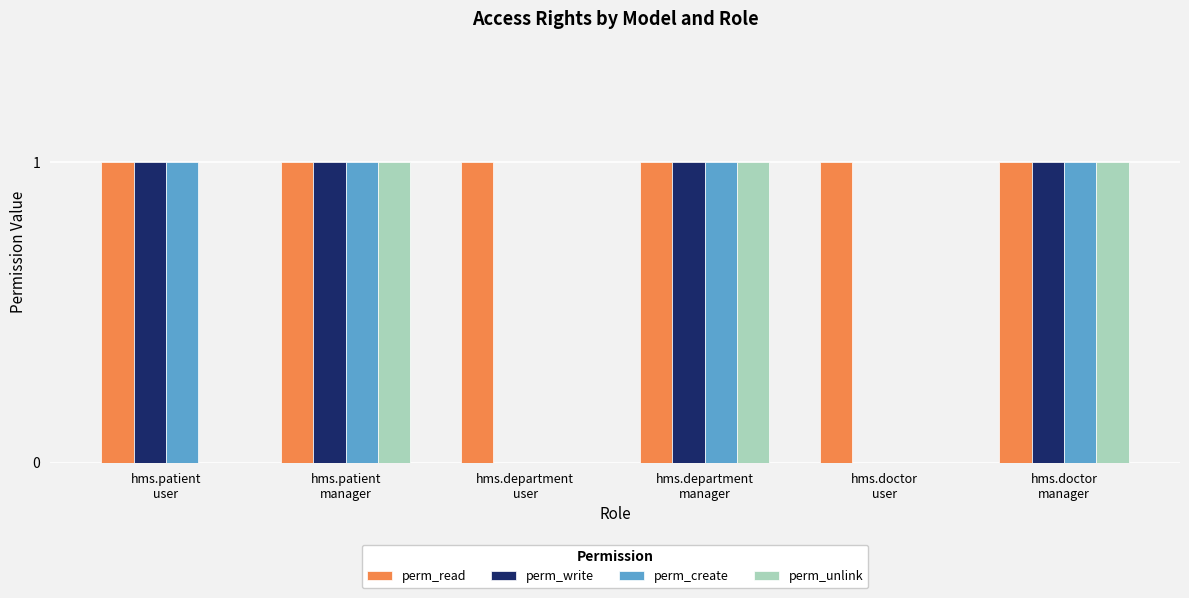

What is the sum of all perm_create values?

4